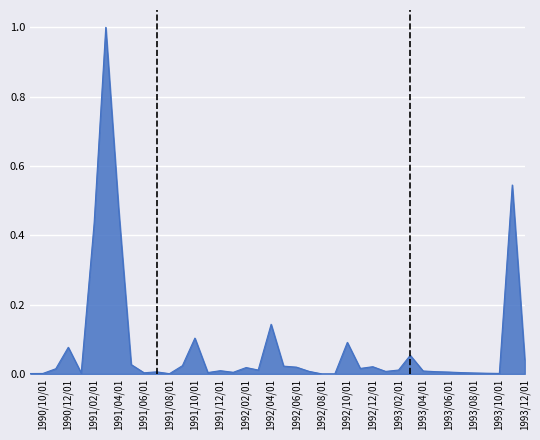

What is the greatest value displayed?

1.0